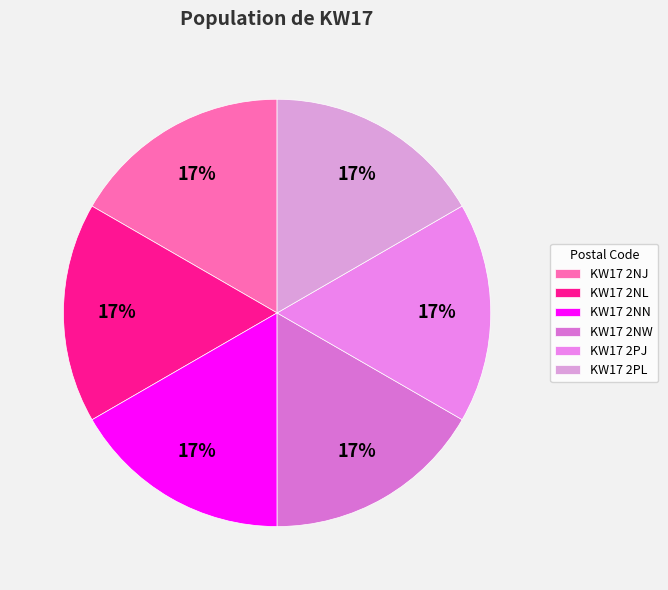

How many segments does this pie chart have?

6